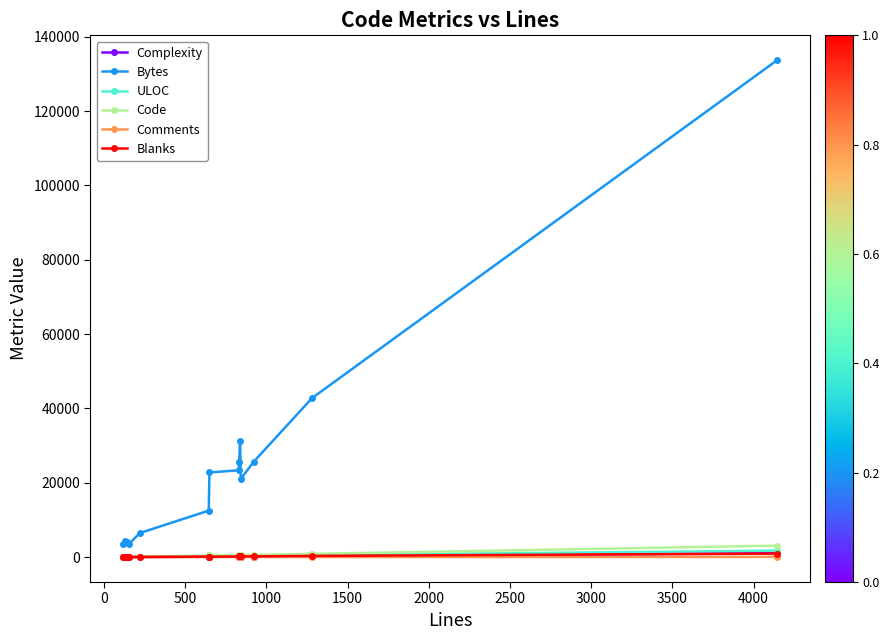

Which series has the largest range (max minus min)?

Bytes